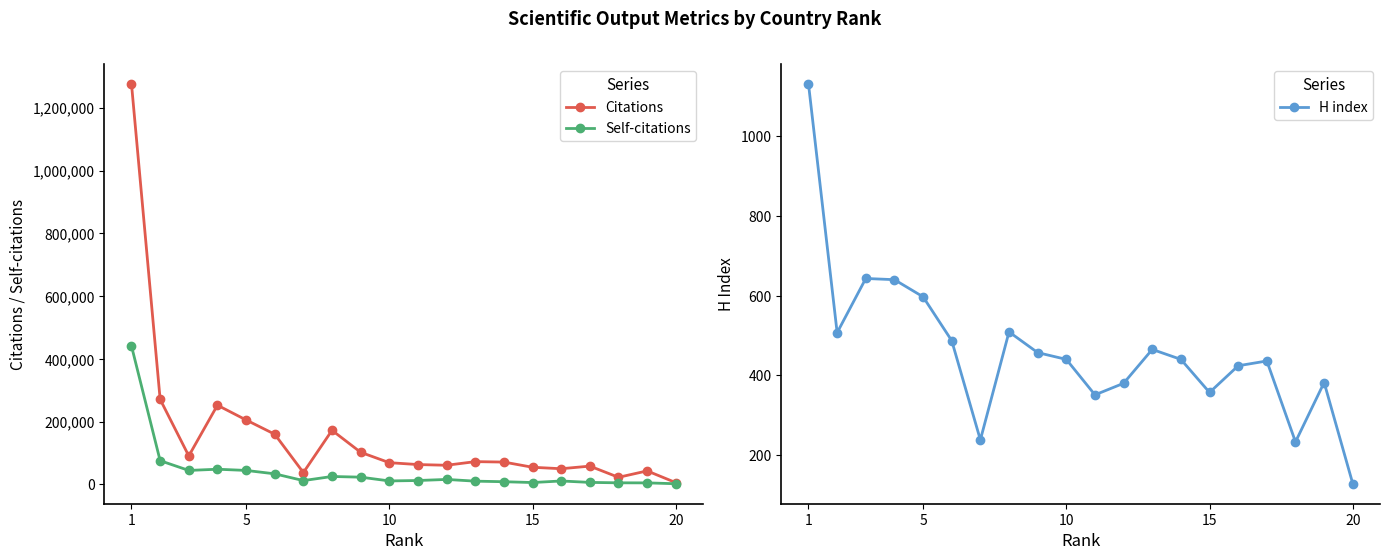

The value of H index at 1 is 1131. True or false?

True